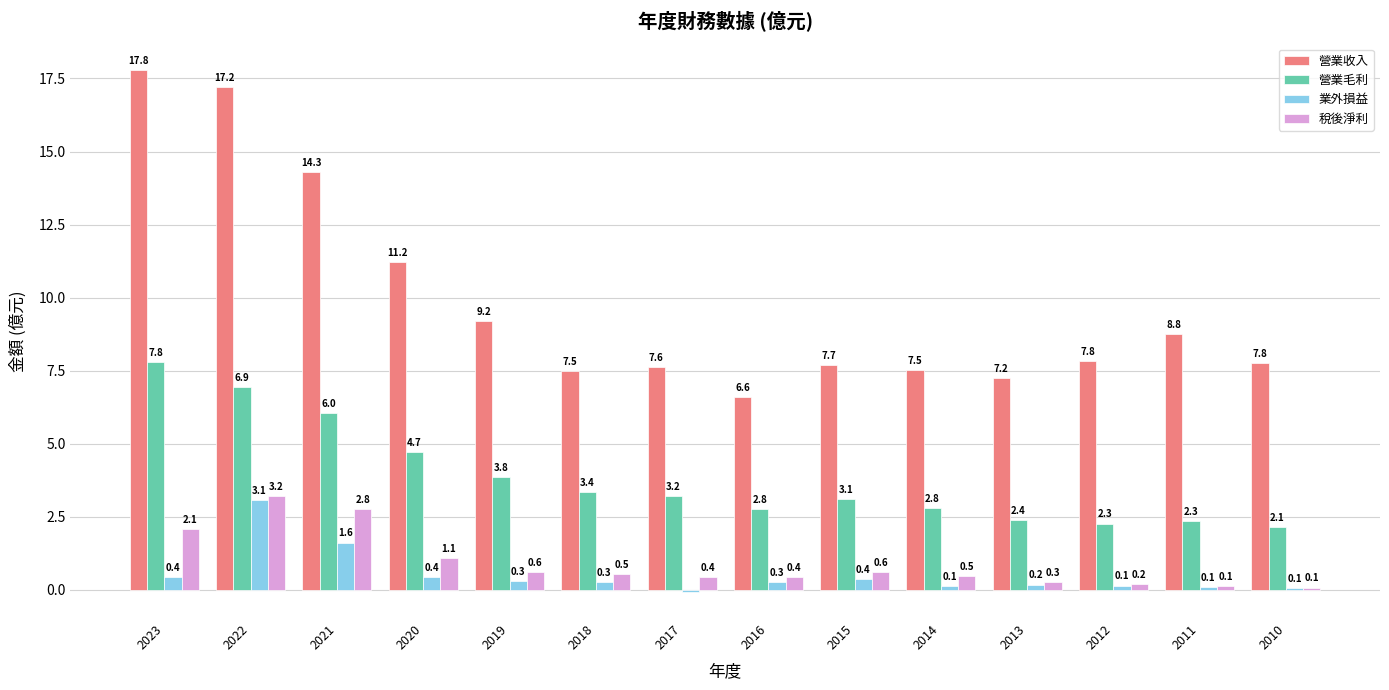

How many positive values does the 業外損益 series have?

13